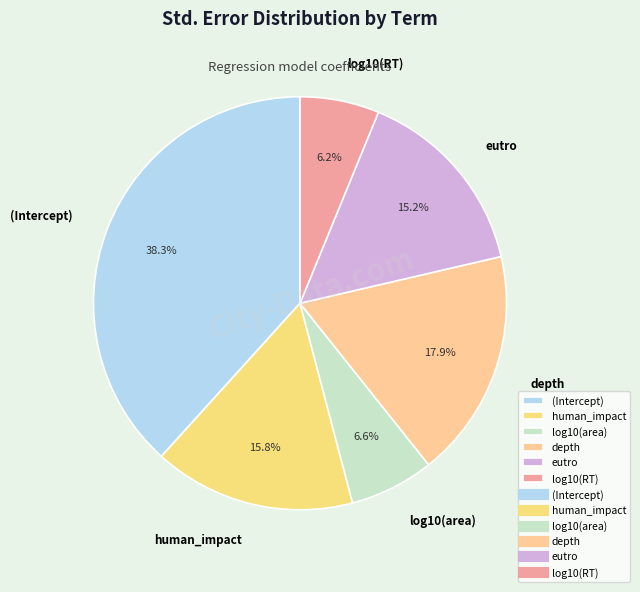

To the nearest percent, what portion does eutro represent?

15%